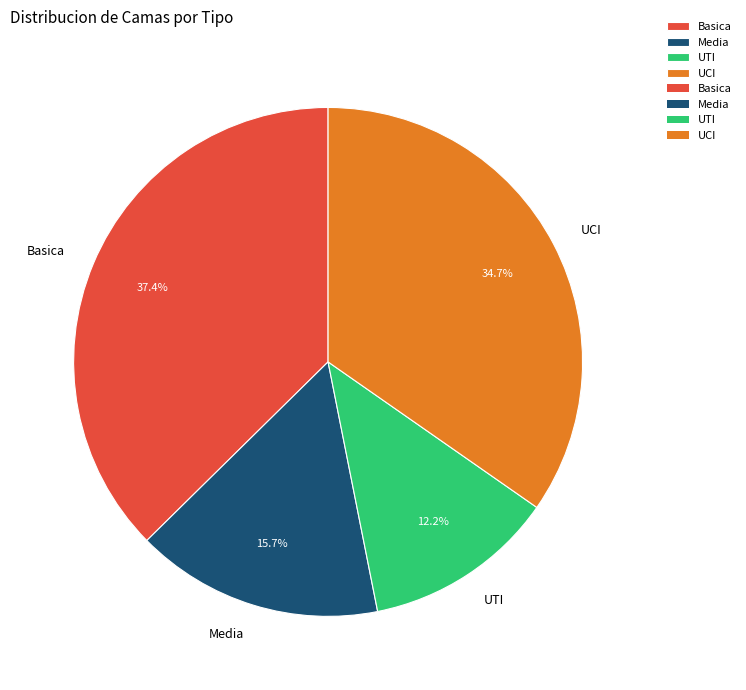

To the nearest percent, what percentage of the pie is UTI?

12%